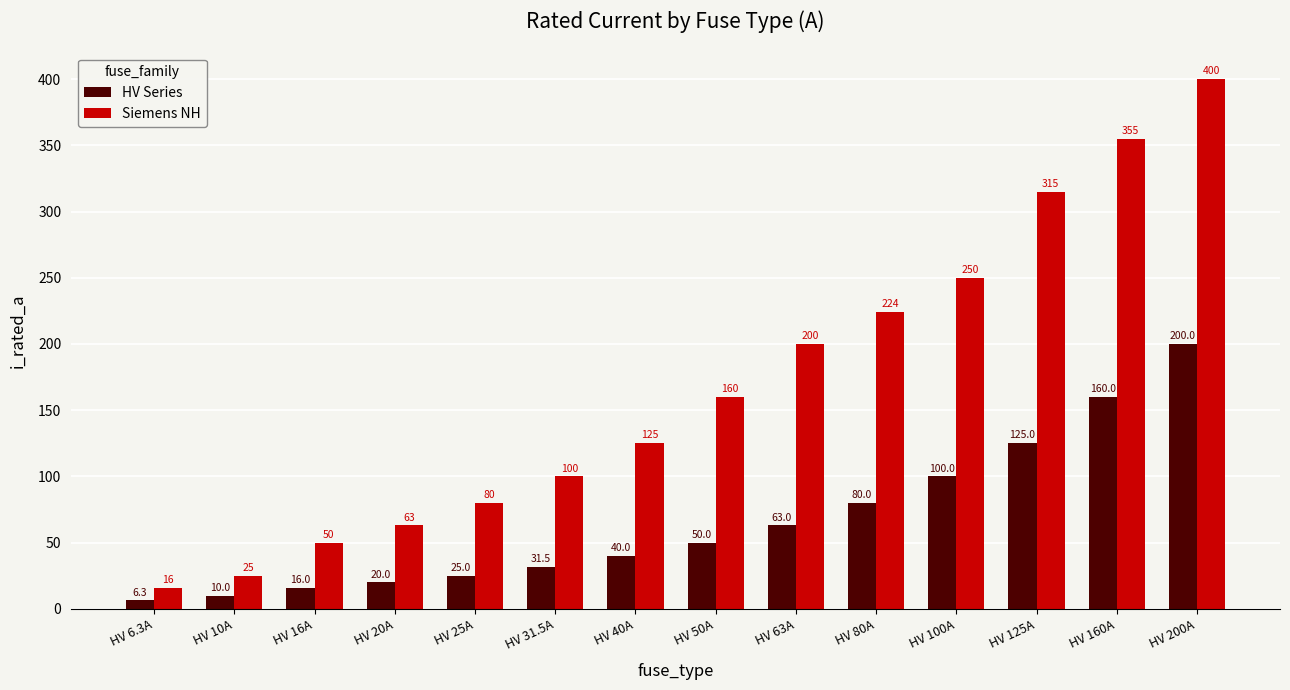

What is the total value across all series at HV 40A?

165.0